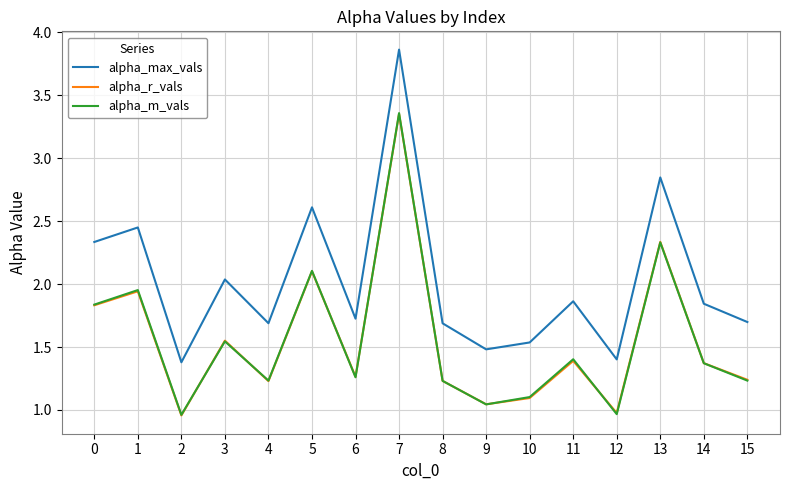

True or false: alpha_max_vals and alpha_m_vals cross at least once.

False